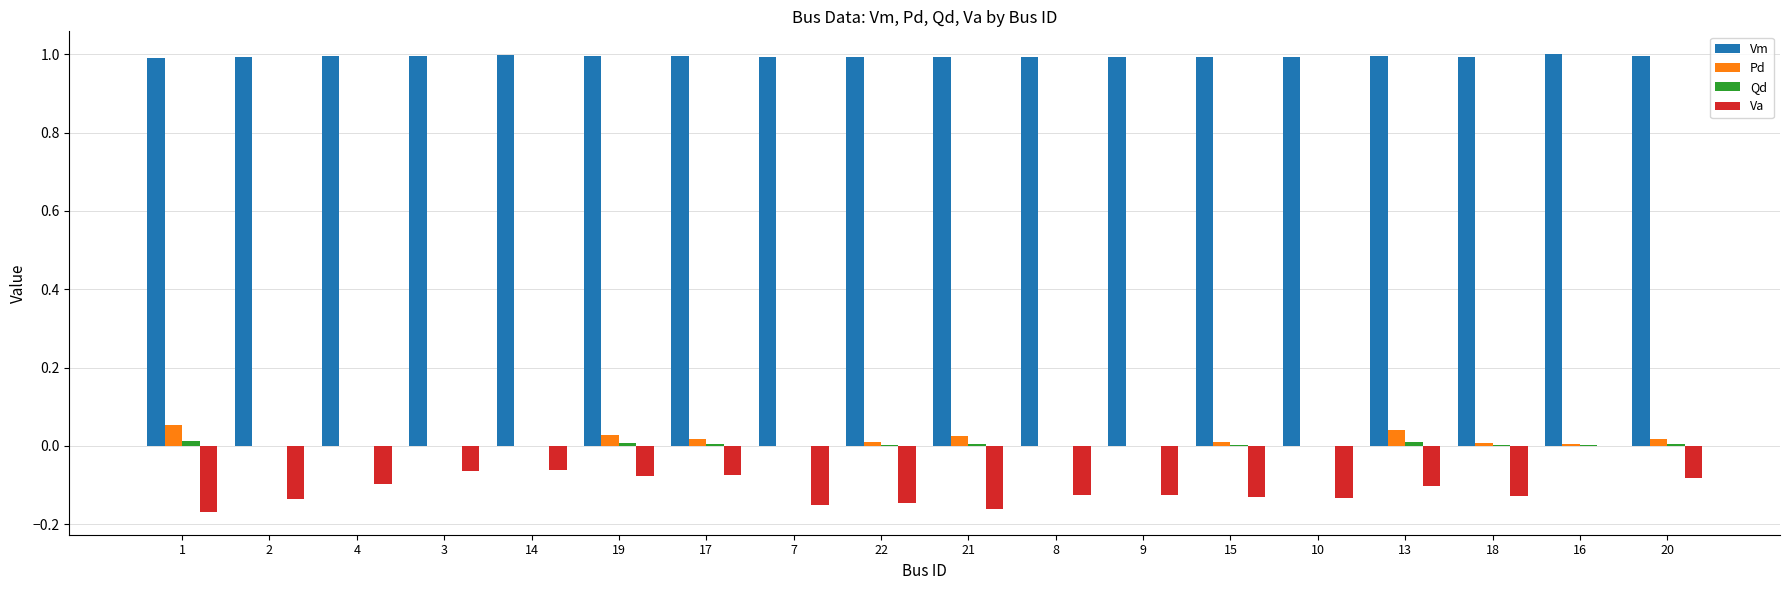

What is the total value across all series at 20?

0.9